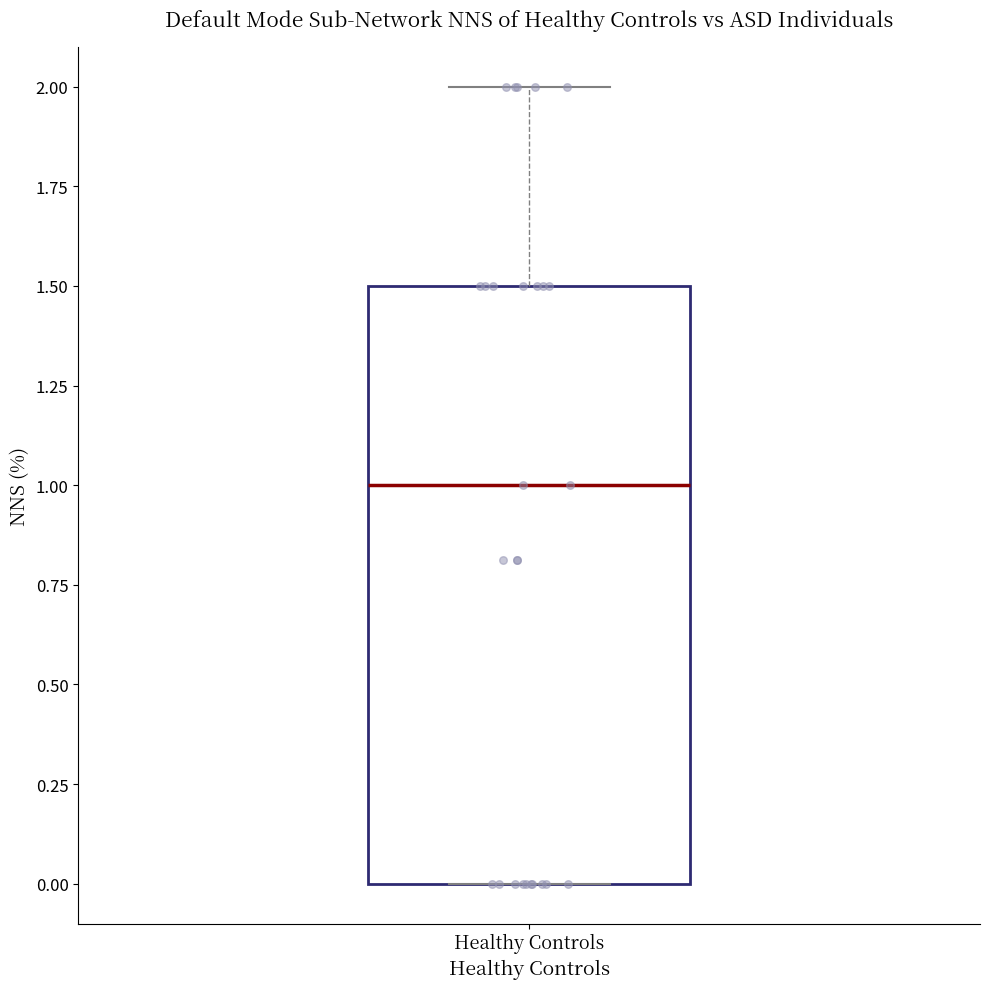

Read this box plot against the y-axis: the position of the median line, the range covered by the box, and the ends of both whiskers. The values are not printed on the chart, so give them approximately, as read against the axis.

median 1.0, box 0.0 to 1.5, whiskers 0.0 to 2.0